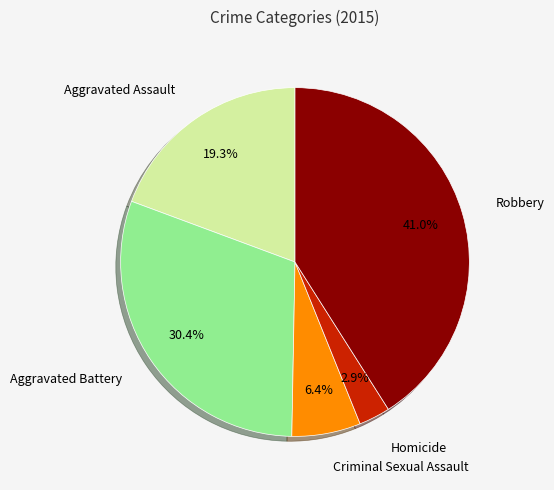

To the nearest percent, what is the average slice percentage?

20%